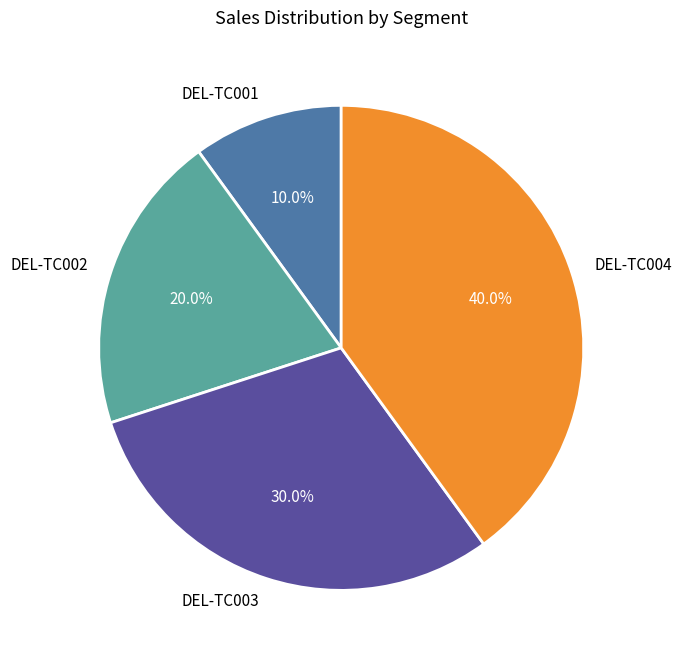

How much of the chart is everything except DEL-TC004?

60.0%